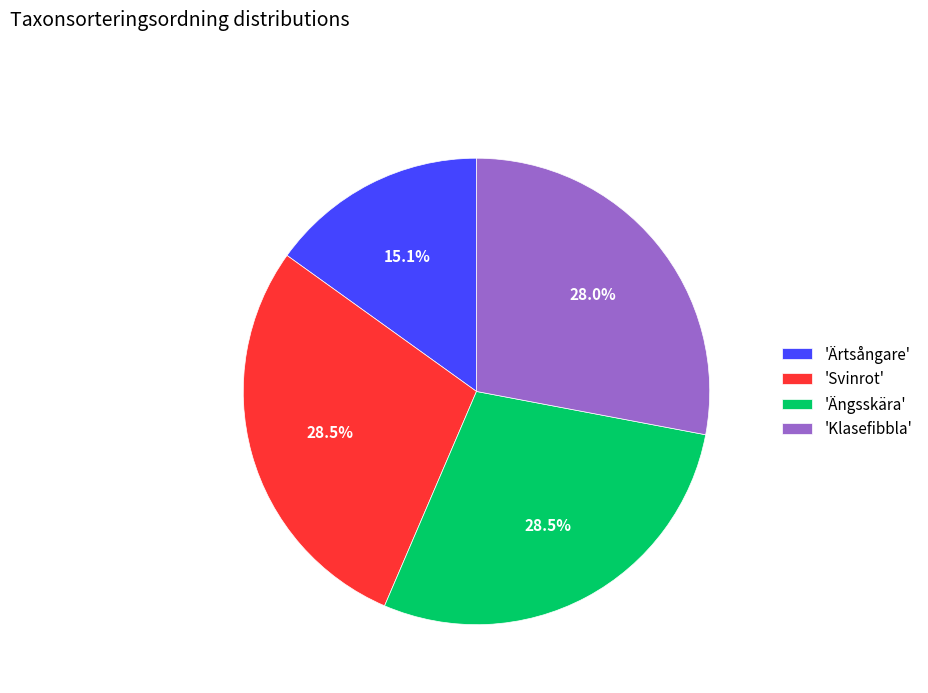

Which has a higher value, 'Klasefibbla' or 'Ängsskära'?

'Ängsskära'